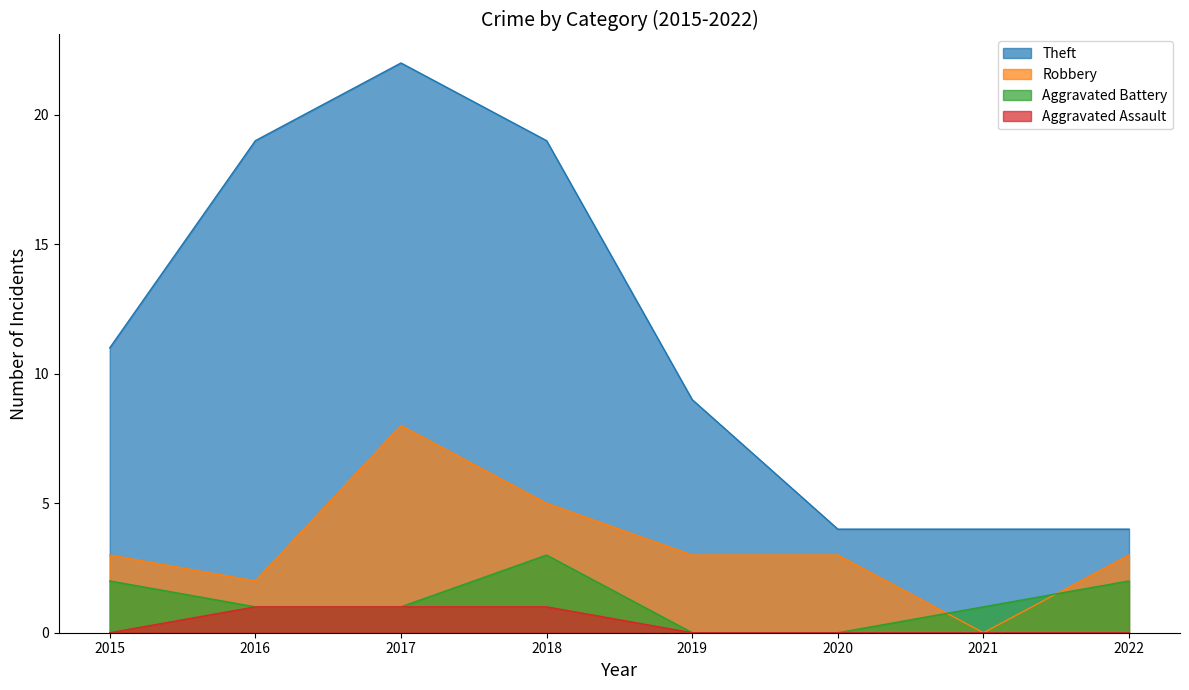

Rank the series by their maximum value, from lowest to highest.

Aggravated Assault, Aggravated Battery, Robbery, Theft